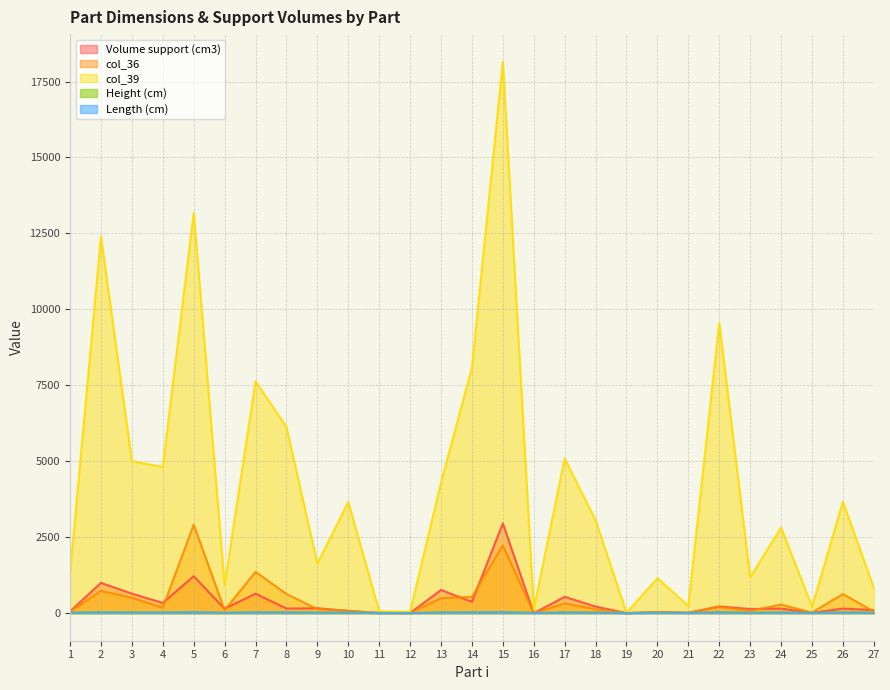

True or false: Length (cm) and Height (cm) intersect in this chart.

False